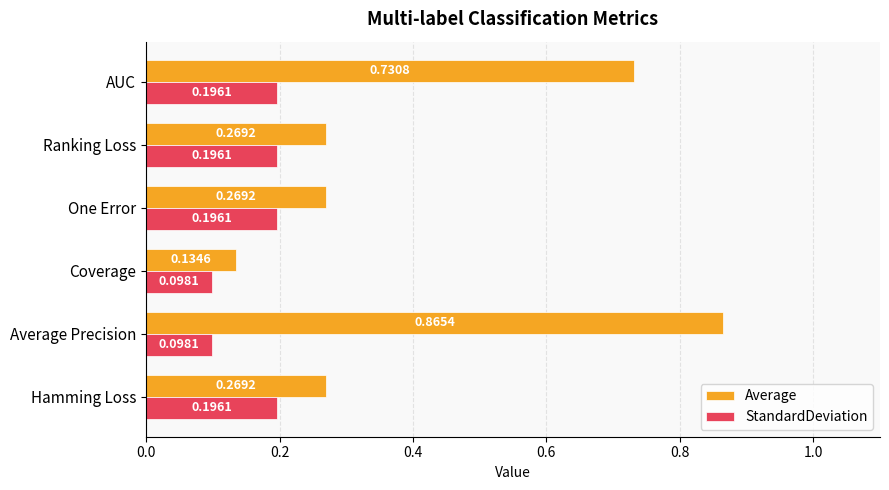

What is the average value of the Average series?

0.4